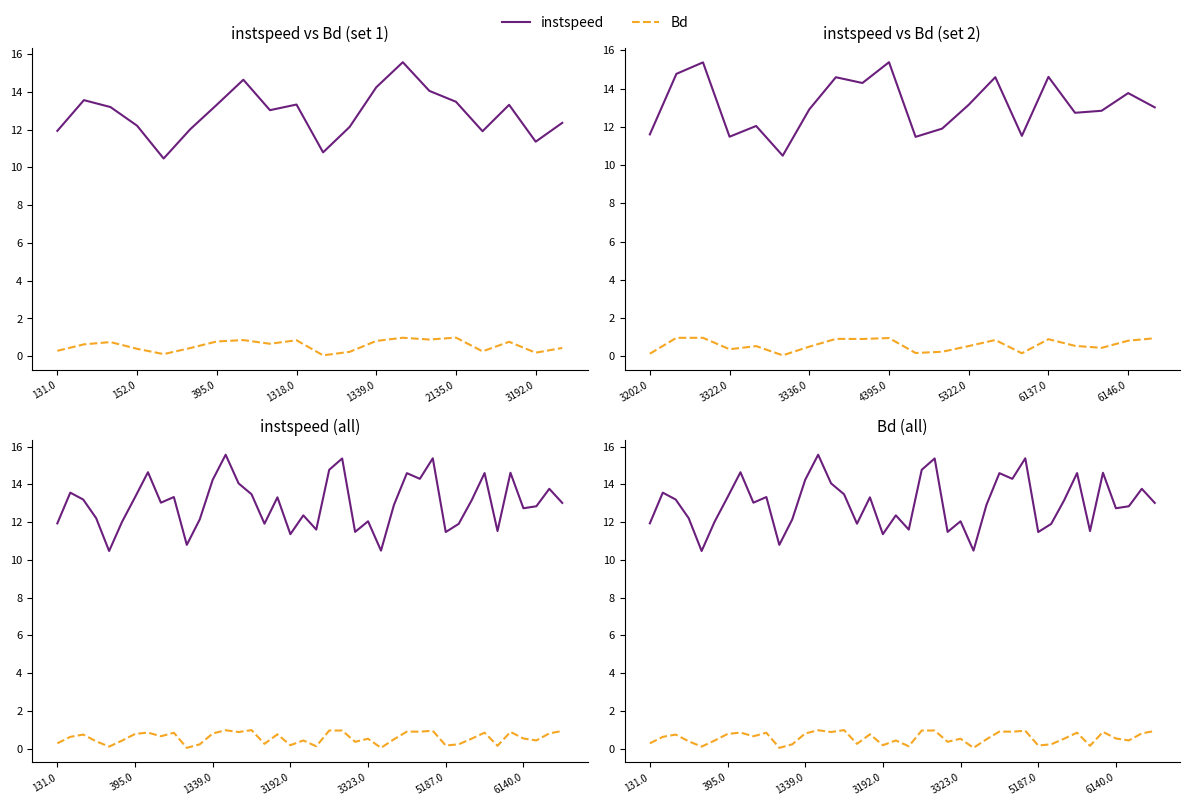

Does the chart have visible grid lines?

No